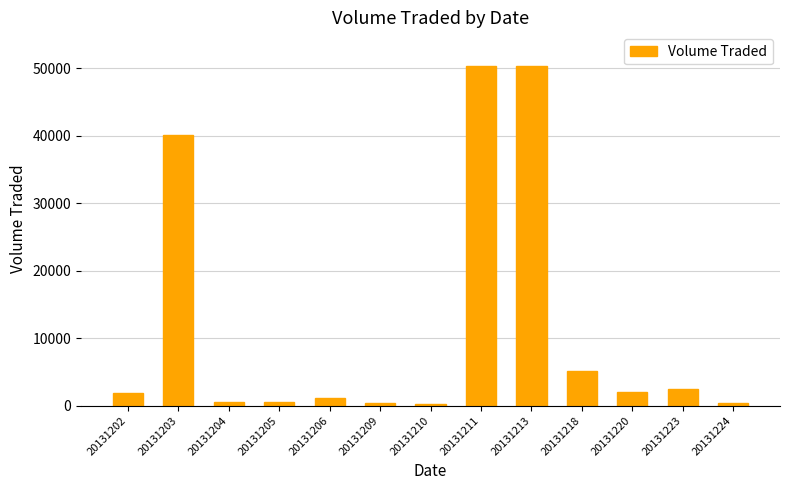

What is the greatest value displayed?

50300